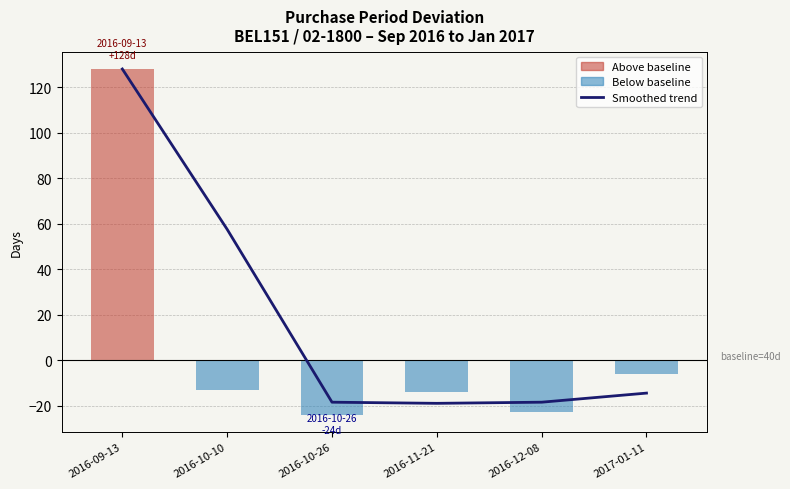

Reading left to right, list all the values displayed in this chart.

128.0	57.5	-18.5	-19.0	-18.5	-14.5